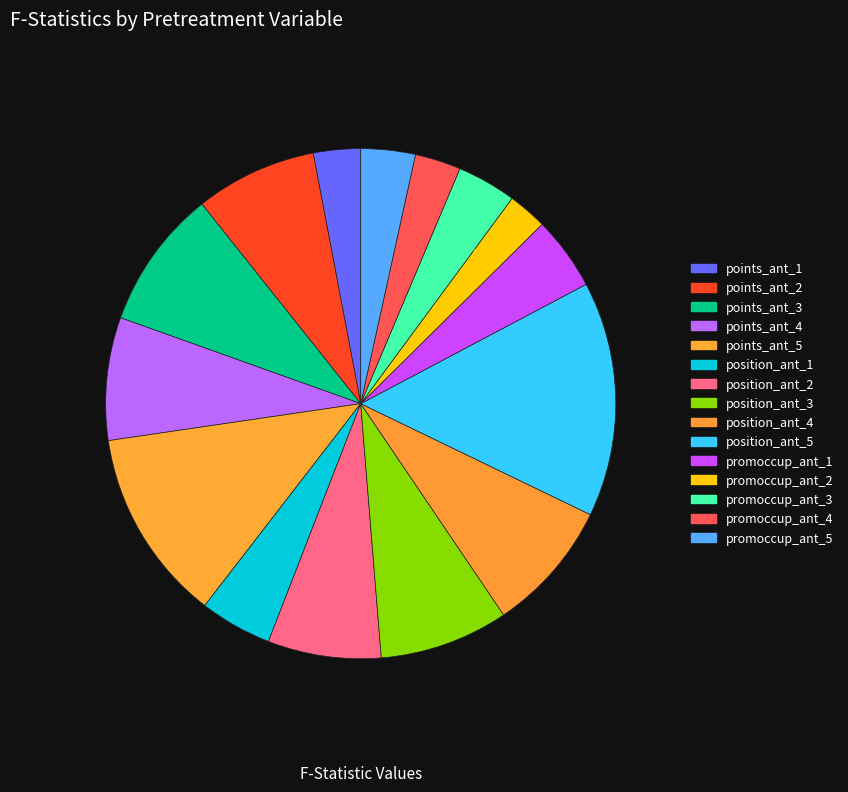

To the nearest percent, what is the difference between the position_ant_4 and points_ant_5 slice percentages?

4%